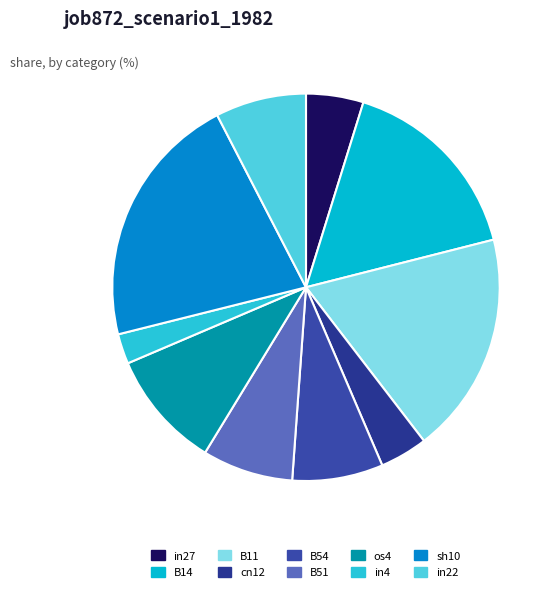

Count the number of slices in the pie.

10